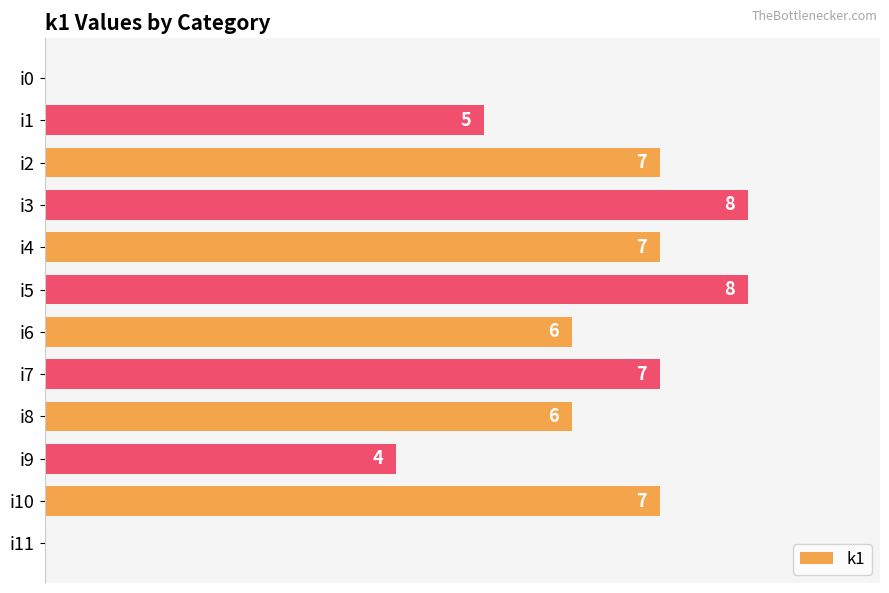

At which label is the value closest to 4?

i9